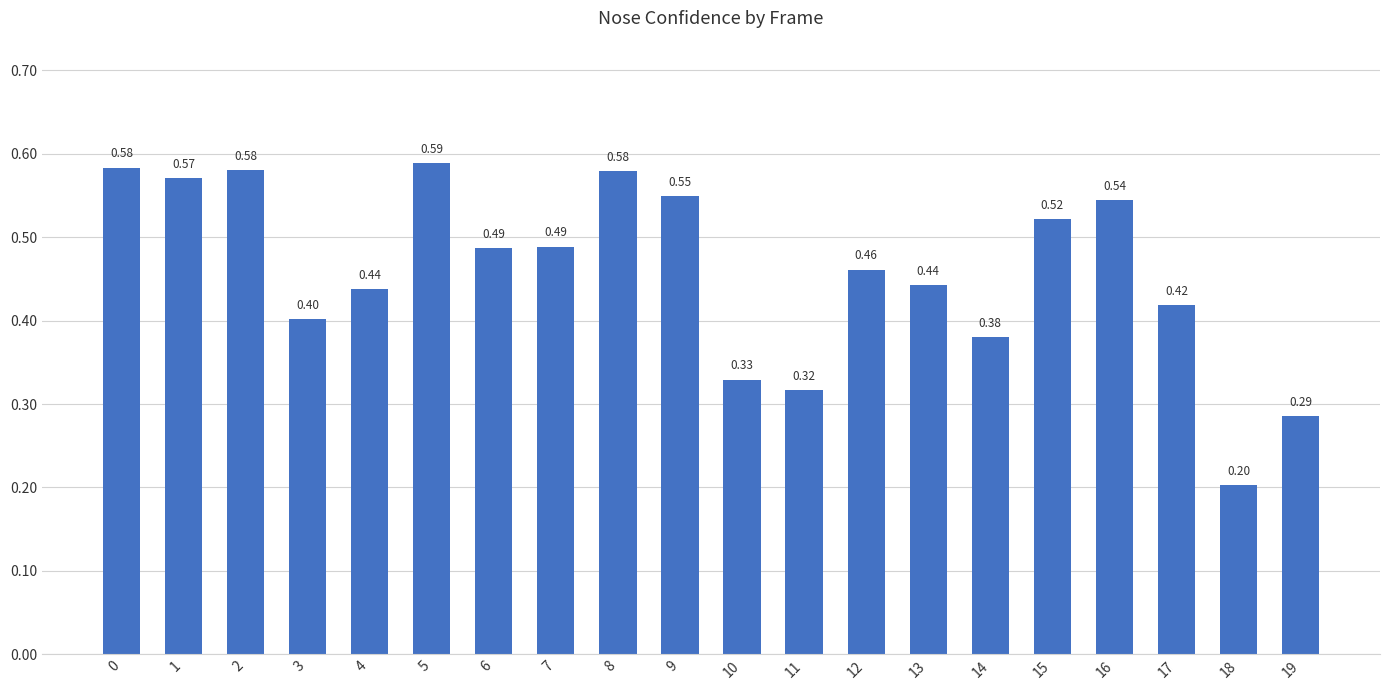

Which has a higher value, 3 or 4?

4